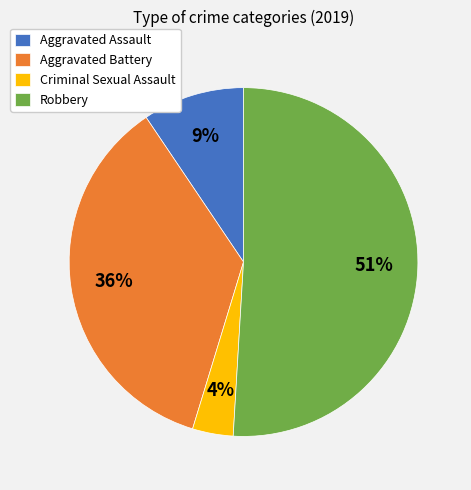

Between Aggravated Battery and Criminal Sexual Assault, which is larger?

Aggravated Battery